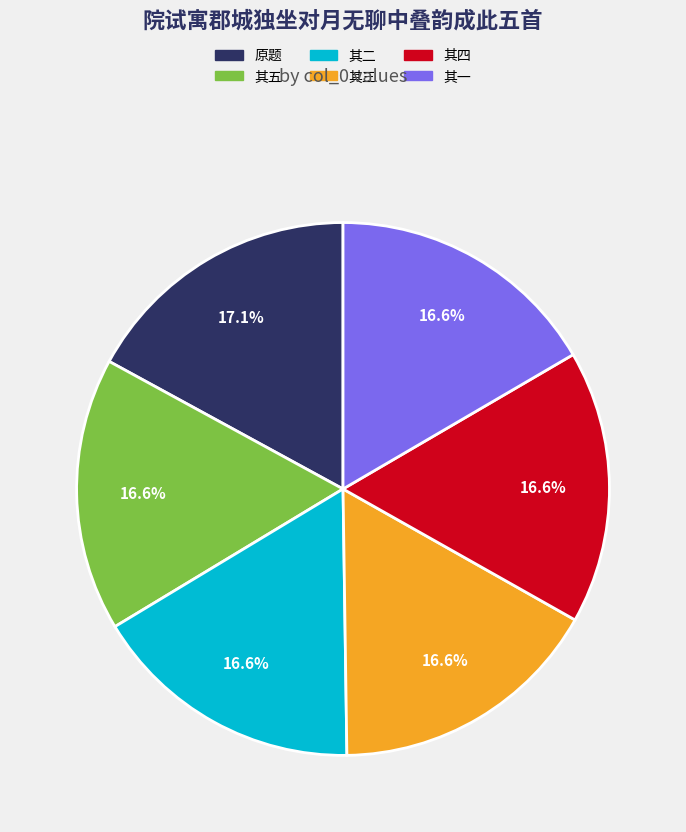

How much of the chart is everything except 其三?

83.4%